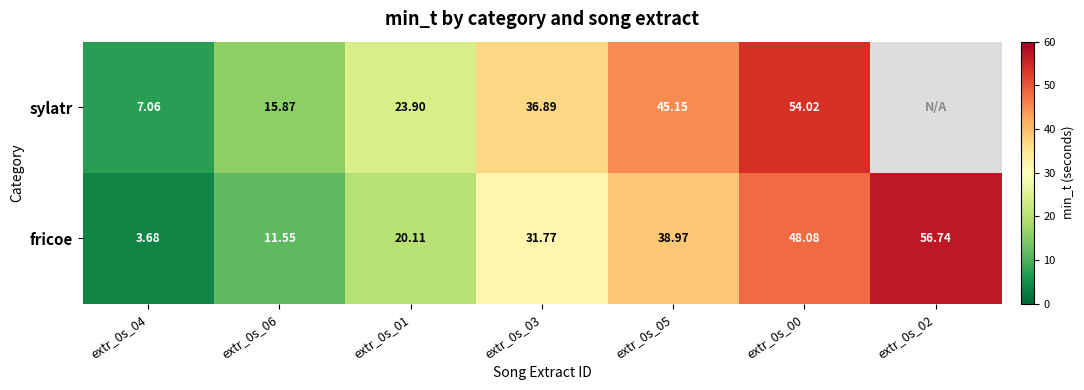

The fricoe series shows 21.1 at extr_0s_05. True or false?

False